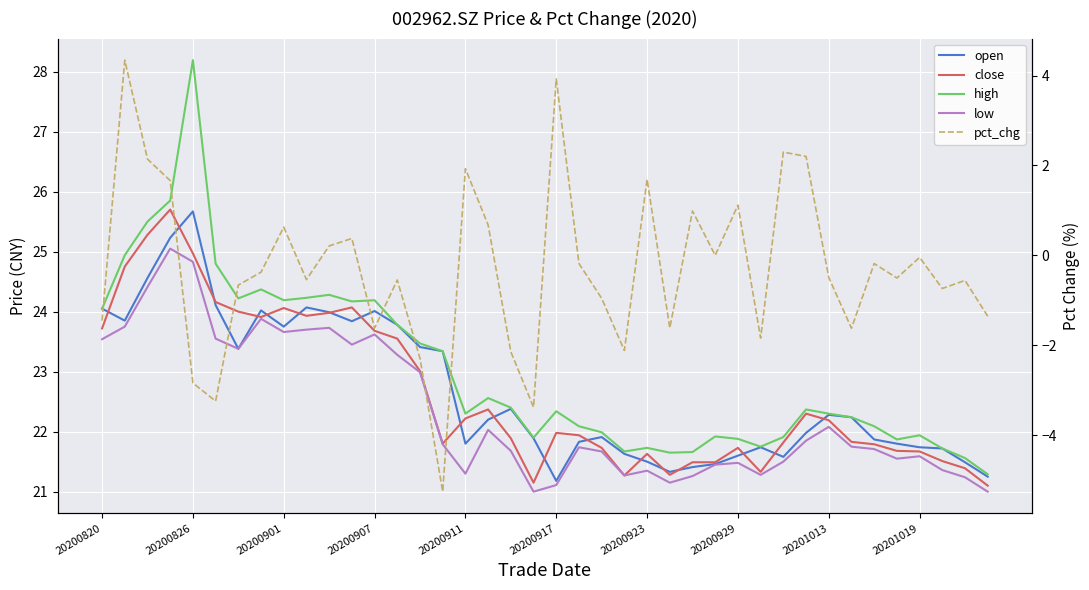

In open, how many points are lower than both neighbors (excluding endpoints)?

8